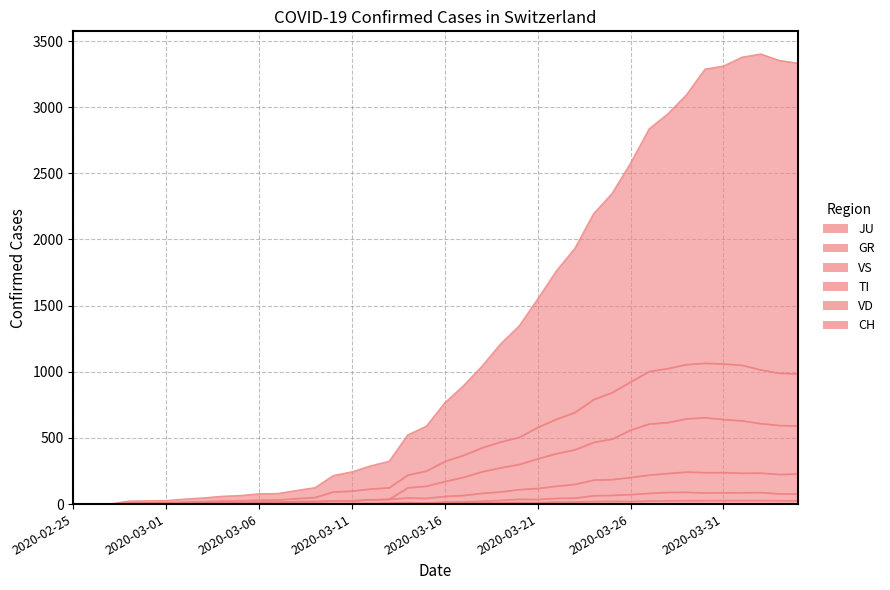

Which series has the widest spread of values?

CH